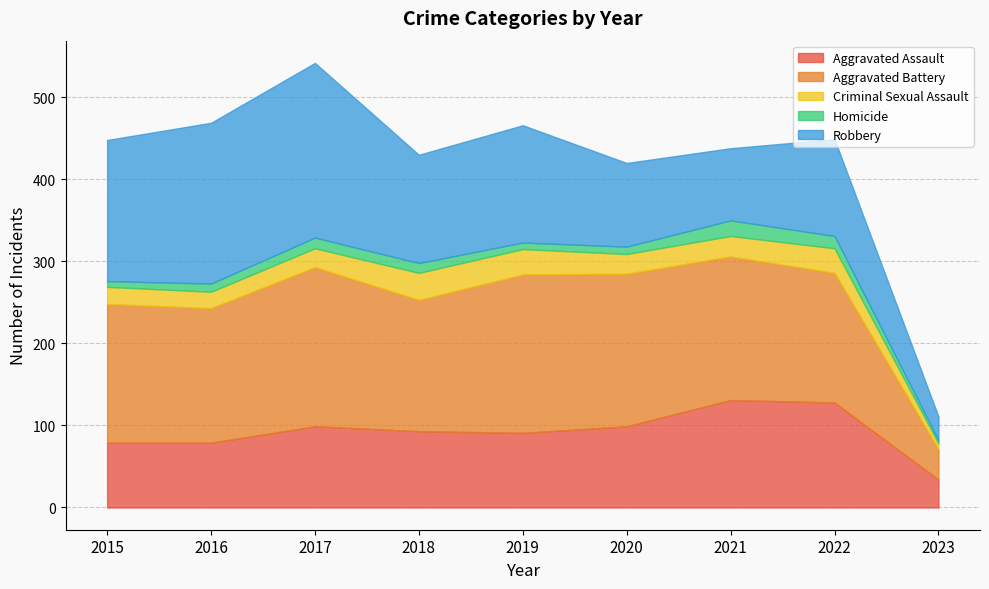

What is the greatest value displayed?

213